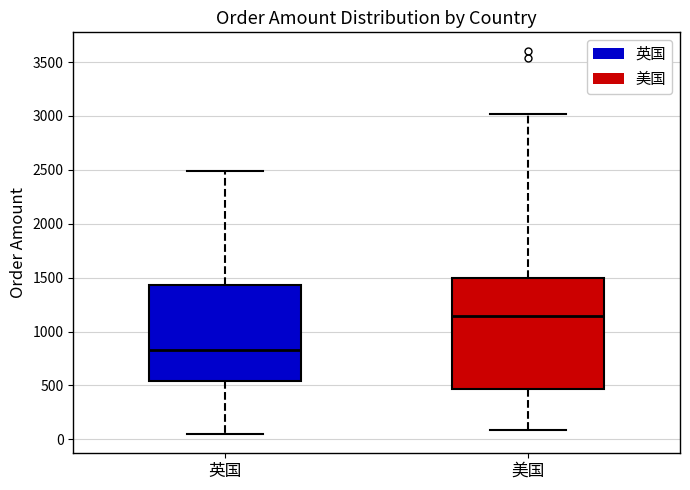

Which box's median line is the lowest?

英国